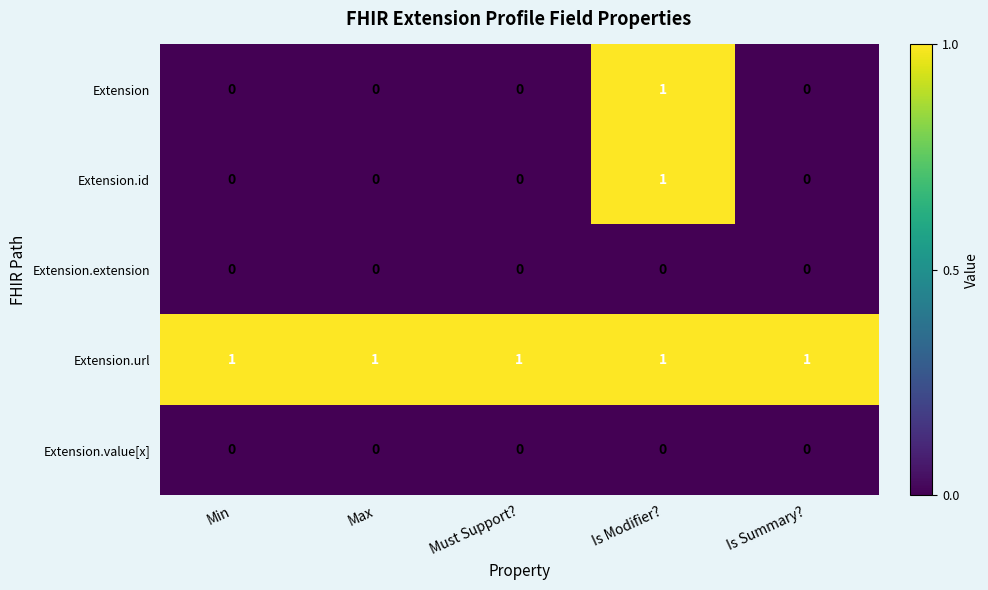

Is it true that Extension.value[x] equals 0 at Is Modifier??

True